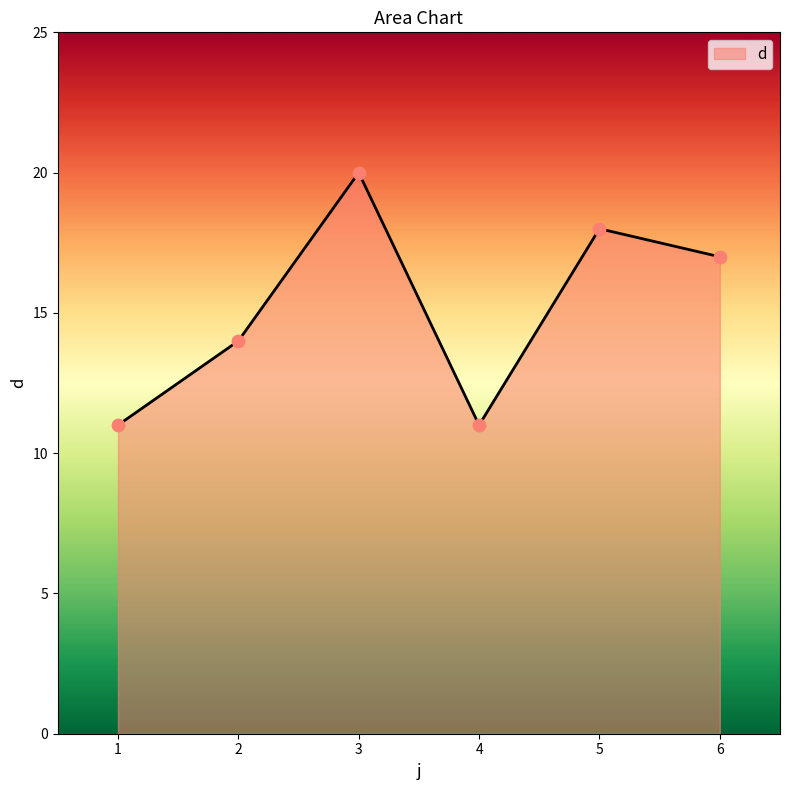

Which has a higher value, 5 or 1?

5